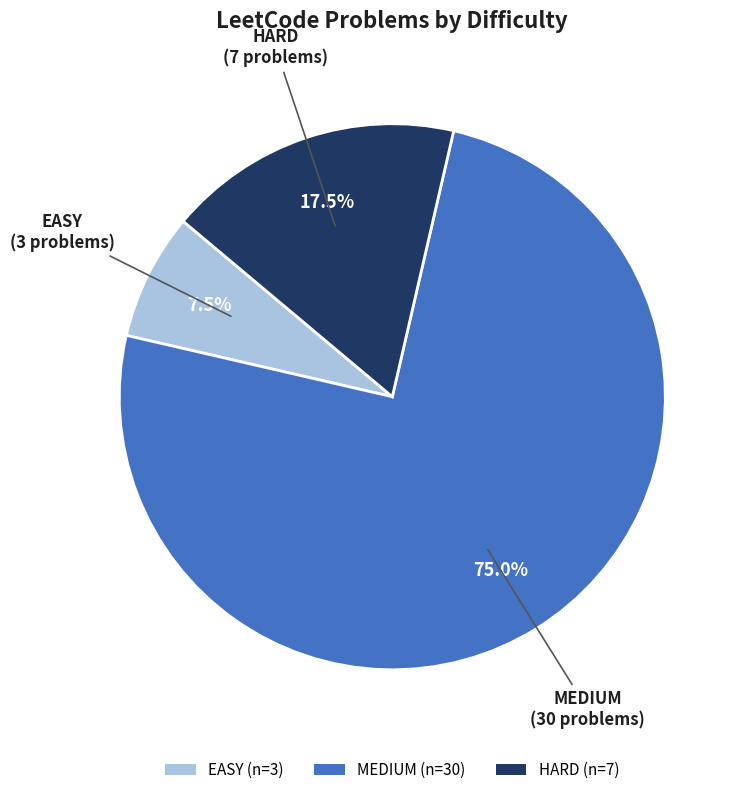

How many slices are in this pie chart?

3